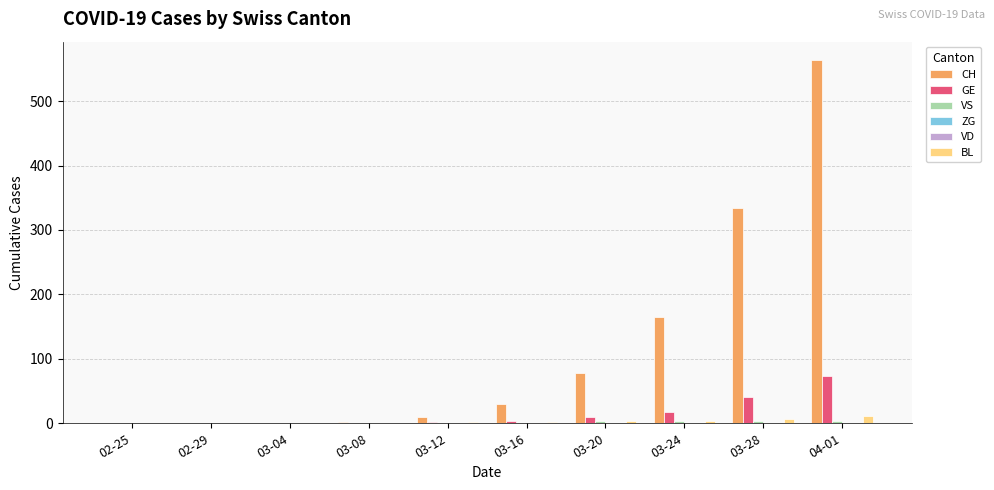

At which category is the sum across all series the highest?

04-01